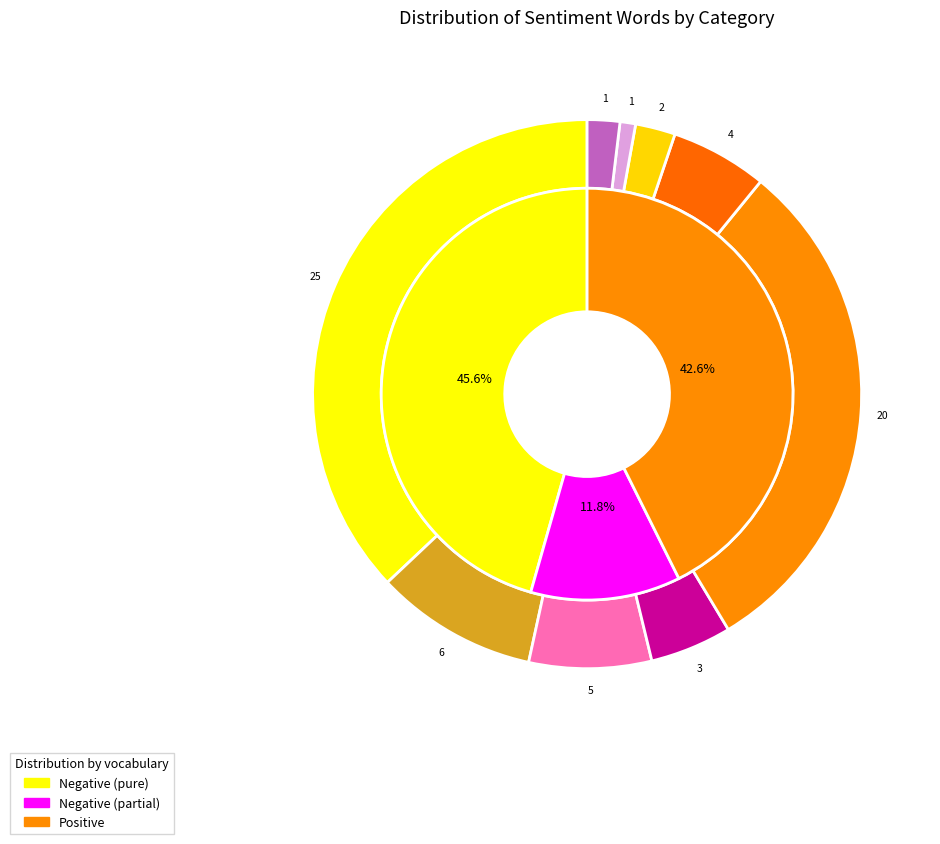

Is the sum of ruined and worthless greater than half?

No